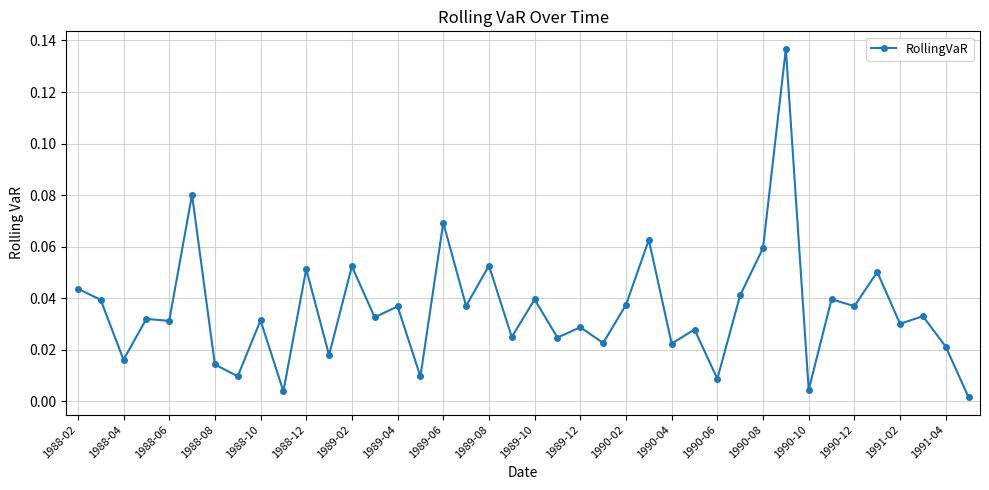

Does the chart have visible grid lines?

Yes